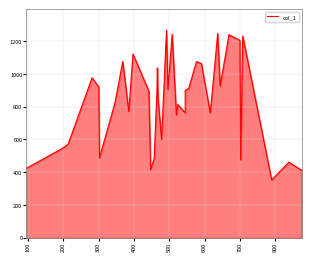

How many points are higher than both their immediate neighbors (excluding endpoints)?

12